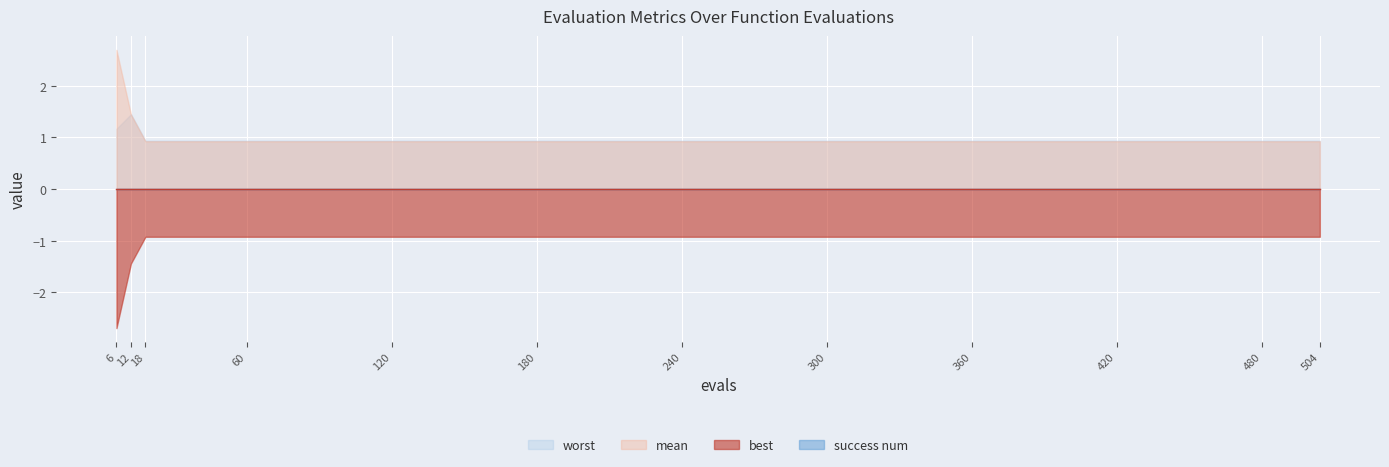

True or false: best and mean cross at least once.

False